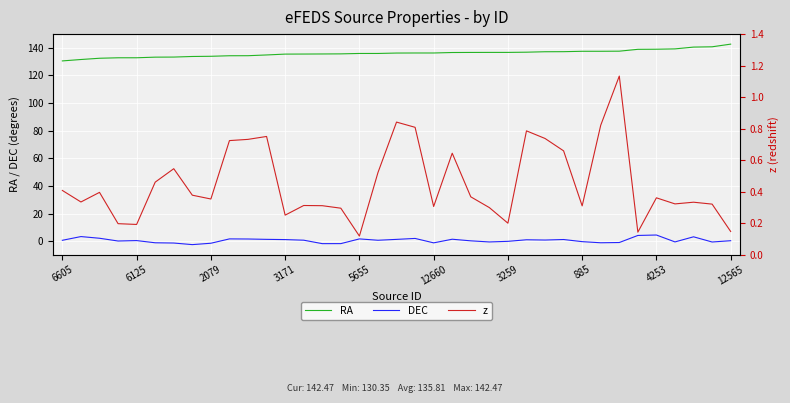

Which series has the largest range (max minus min)?

RA